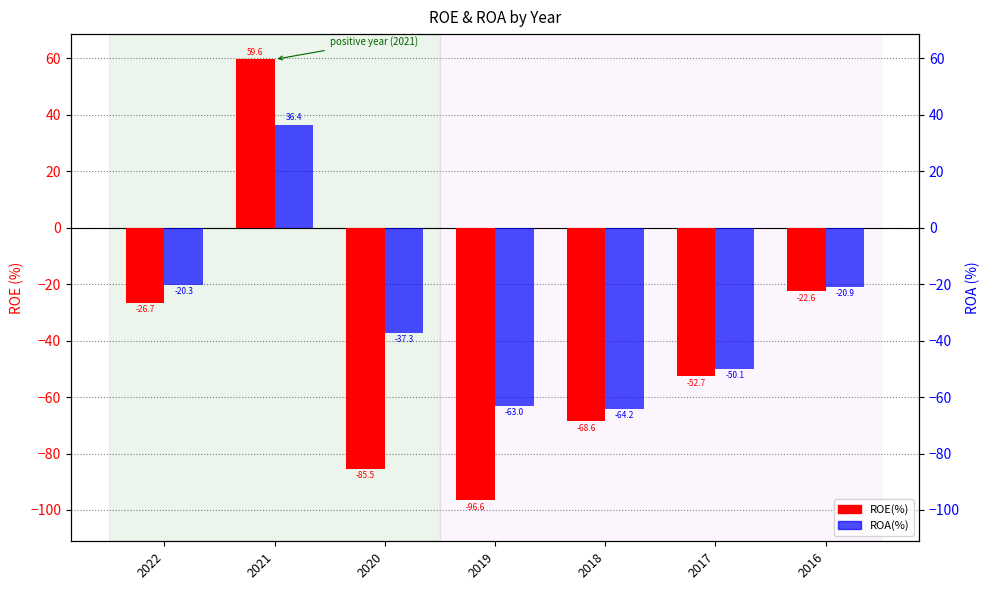

At which category is the sum across all series the highest?

2021